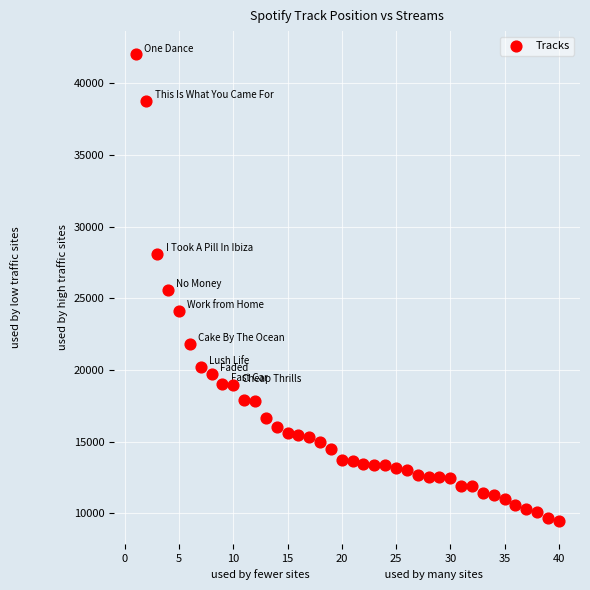

What is the range of X values (max minus min)?

39